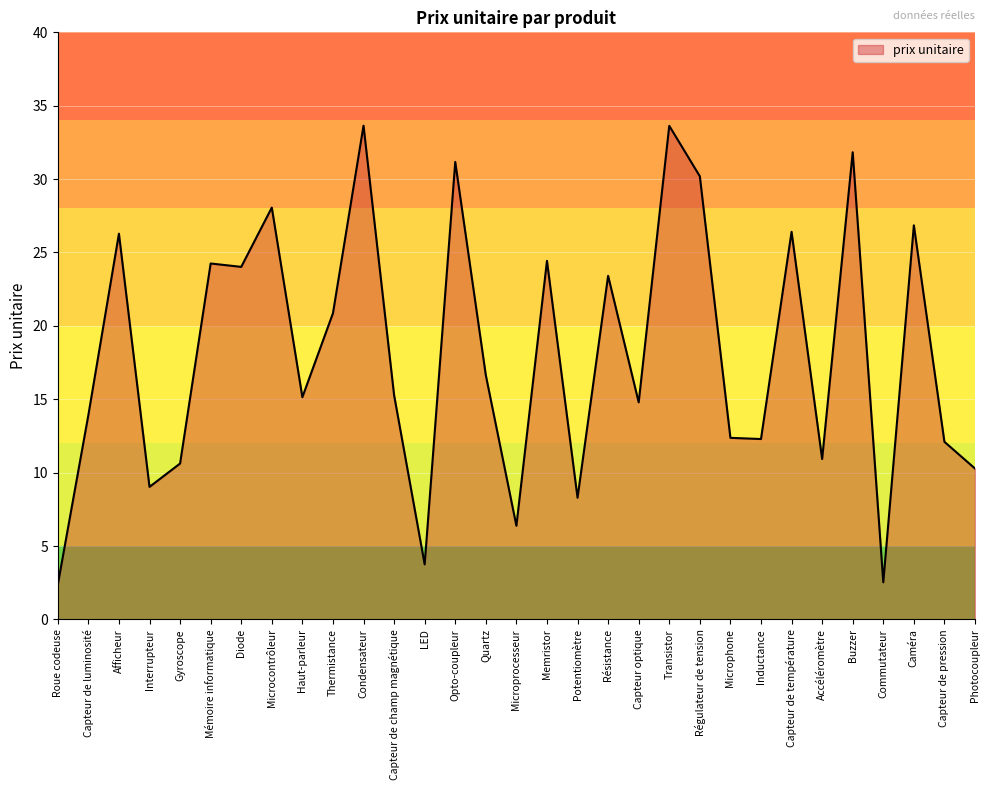

What is the minimum value shown in the chart?

2.4